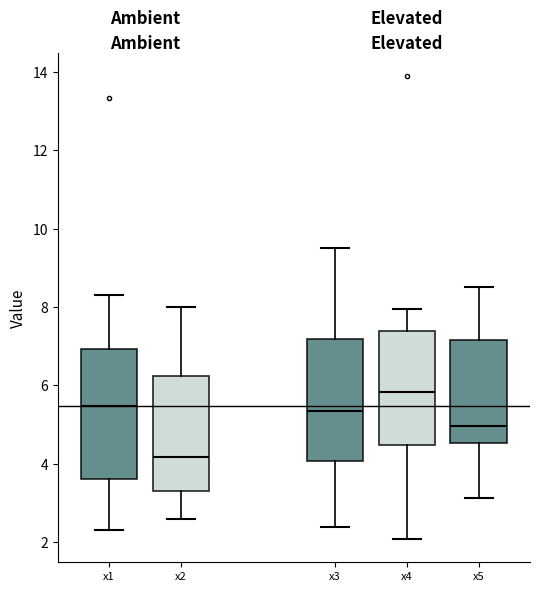

Reading left to right, transcribe this box plot: for each box, give where its median line is, the range the box spans, and where its two whiskers end, as read against the y-axis. The values are not printed on the chart, so give them approximately, as read against the axis.

x1: median 5.4, box 3.6 to 7.0, whiskers 2.4 to 8.2
x2: median 4.2, box 3.4 to 6.2, whiskers 2.6 to 8.0
x3: median 5.4, box 4.0 to 7.2, whiskers 2.4 to 9.6
x4: median 5.8, box 4.4 to 7.4, whiskers 2.0 to 8.0
x5: median 5.0, box 4.6 to 7.2, whiskers 3.2 to 8.6